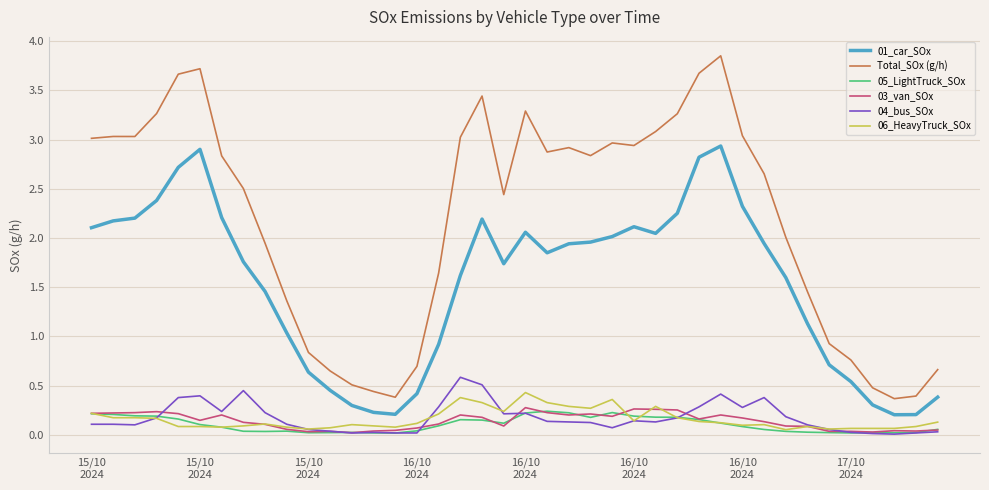

Which series has the largest total across all categories?

Total_SOx (g/h)